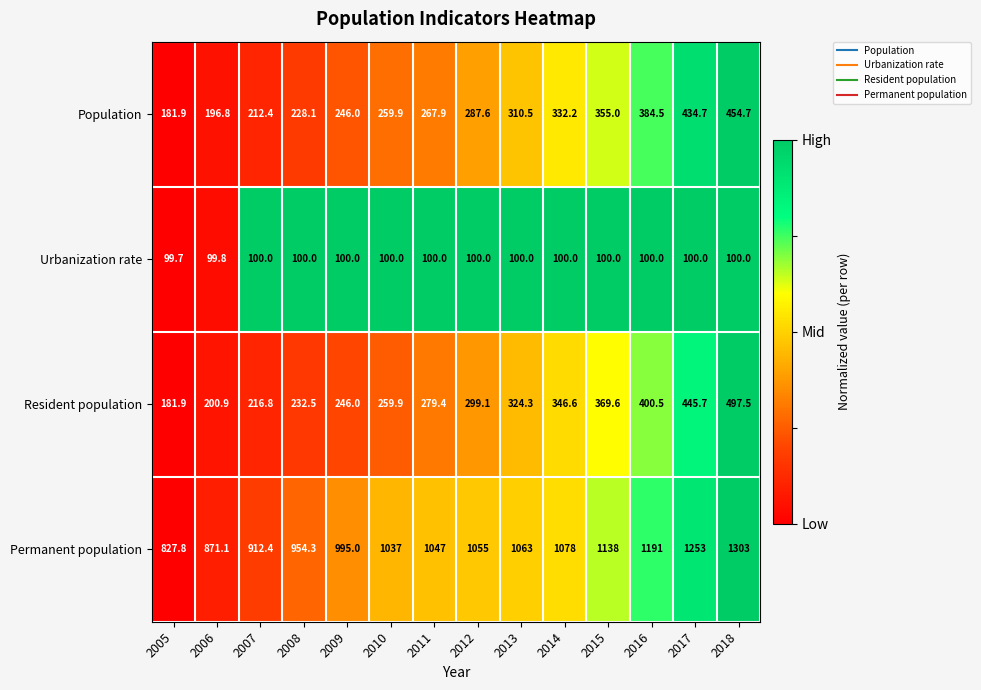

List the series in order of their peak value, highest first.

Permanent population, Resident population, Population, Urbanization rate